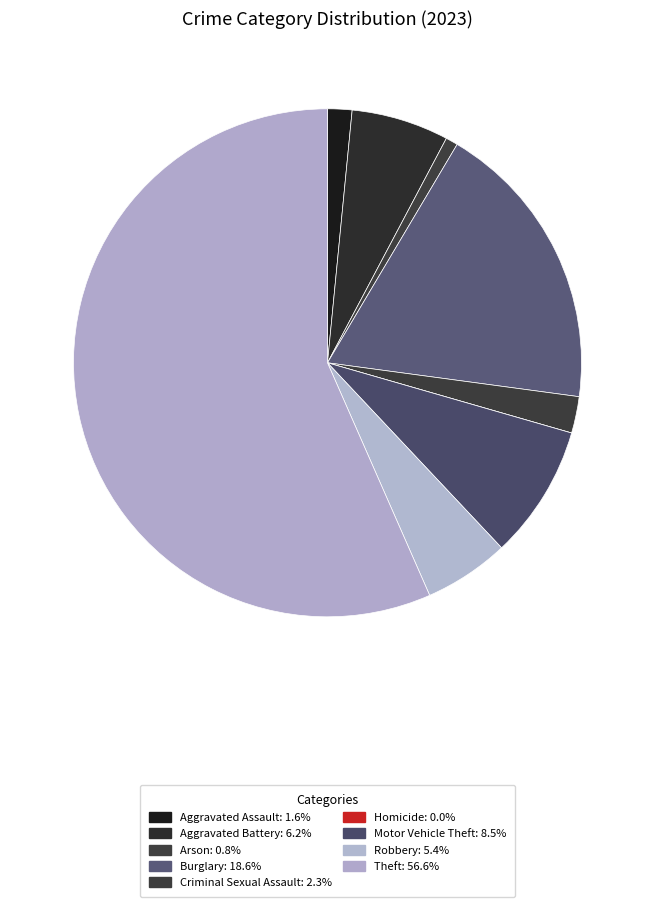

Rank the categories by value from lowest to highest.

Homicide, Arson, Aggravated Assault, Criminal Sexual Assault, Robbery, Aggravated Battery, Motor Vehicle Theft, Burglary, Theft